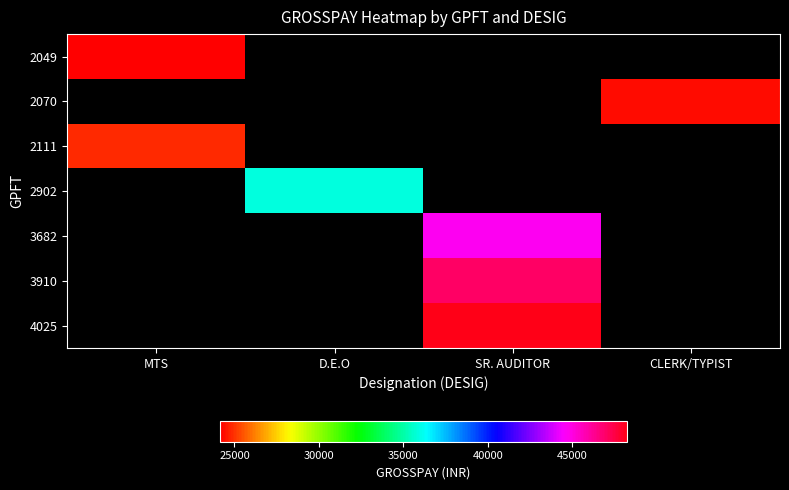

How many distinct data groups are displayed?

7